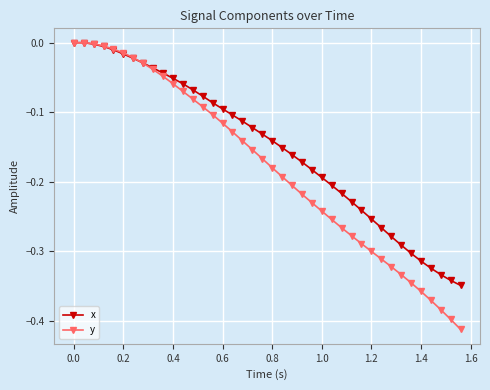

Rank the series by their average value, from lowest to highest.

y, x